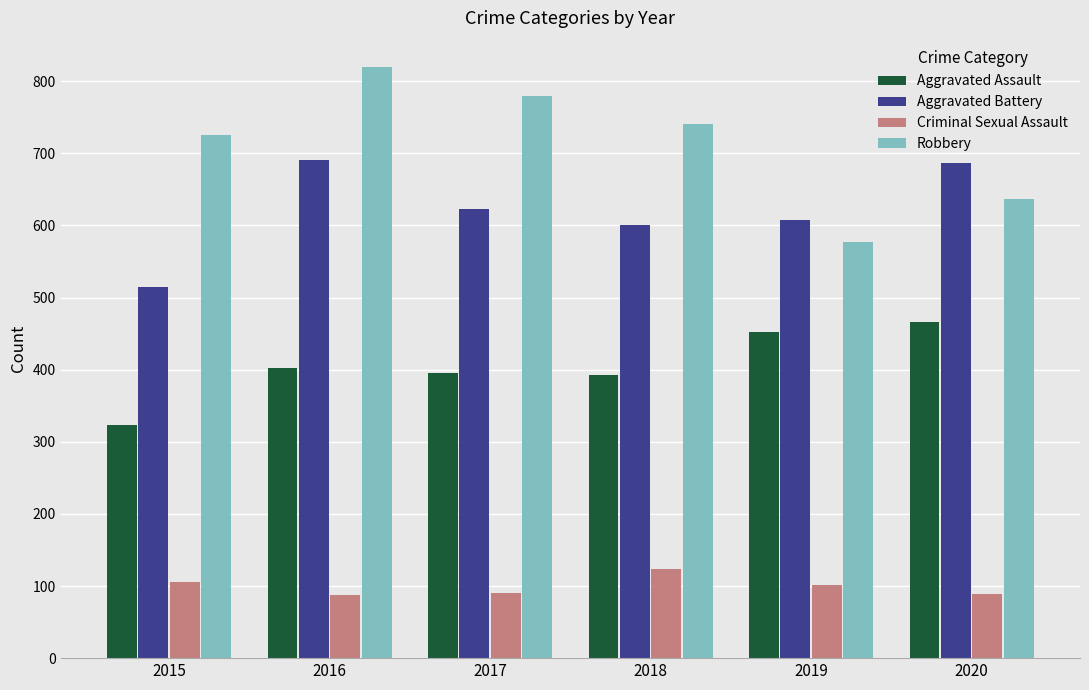

At which label does Criminal Sexual Assault first exceed 102?

2015